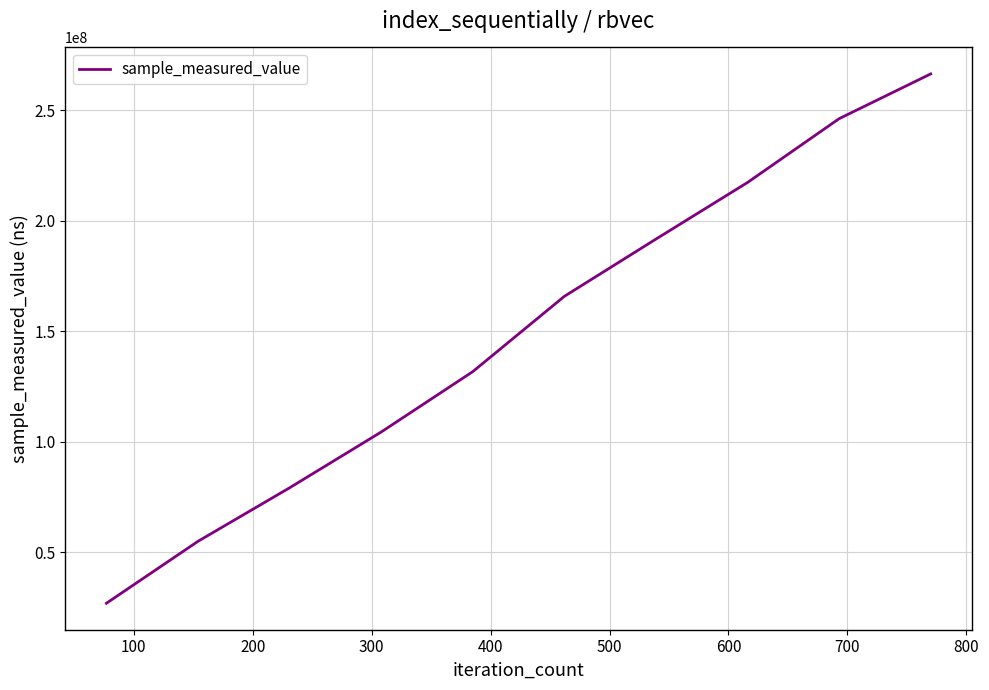

What is the smallest value displayed?

26832015